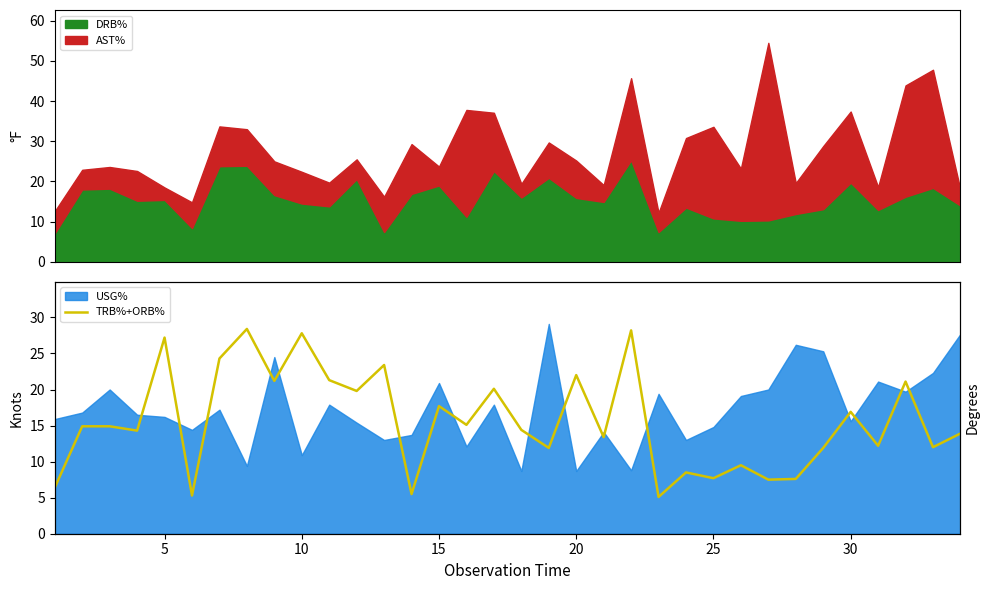

How many lines are shown in the chart?

1